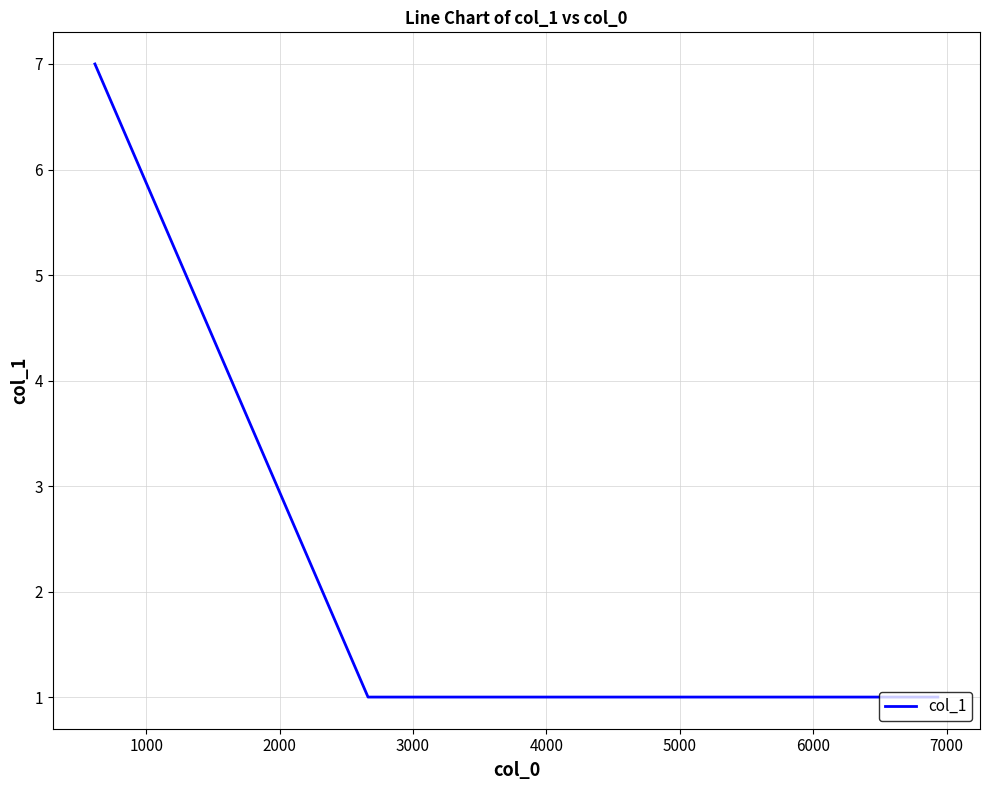

What is the maximum value shown in the chart?

7